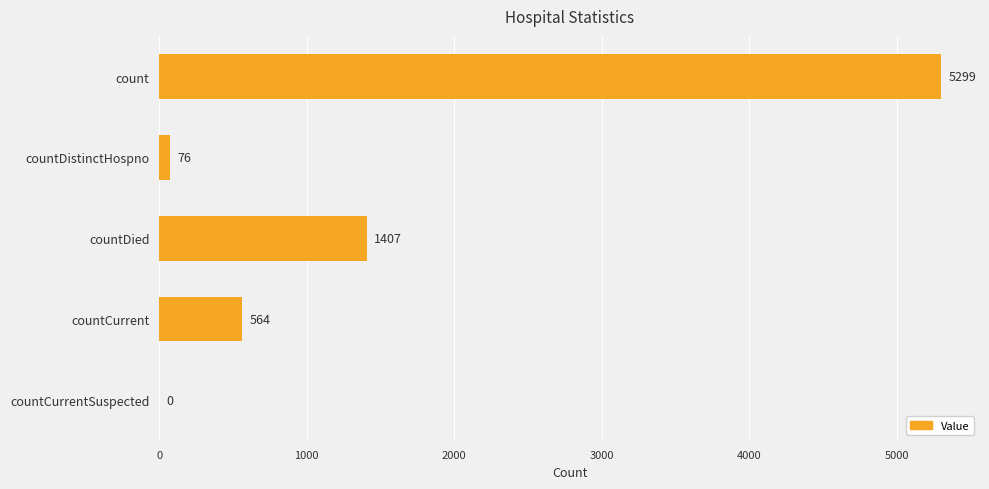

How many values are above zero?

4